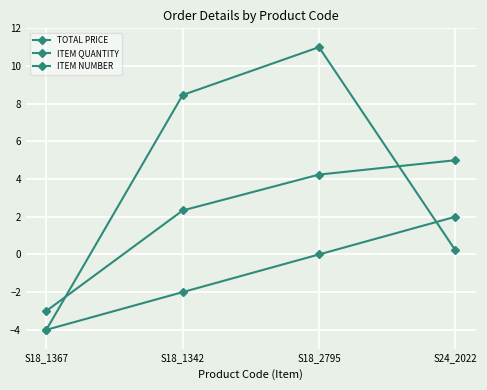

What is the difference between the second highest and minimum values in the ITEM NUMBER series?

4.0